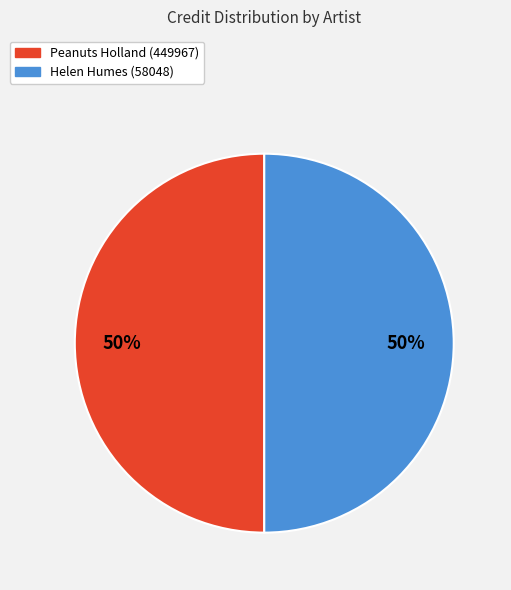

Combined, do Helen Humes (58048) and Peanuts Holland (449967) account for over 50%?

Yes